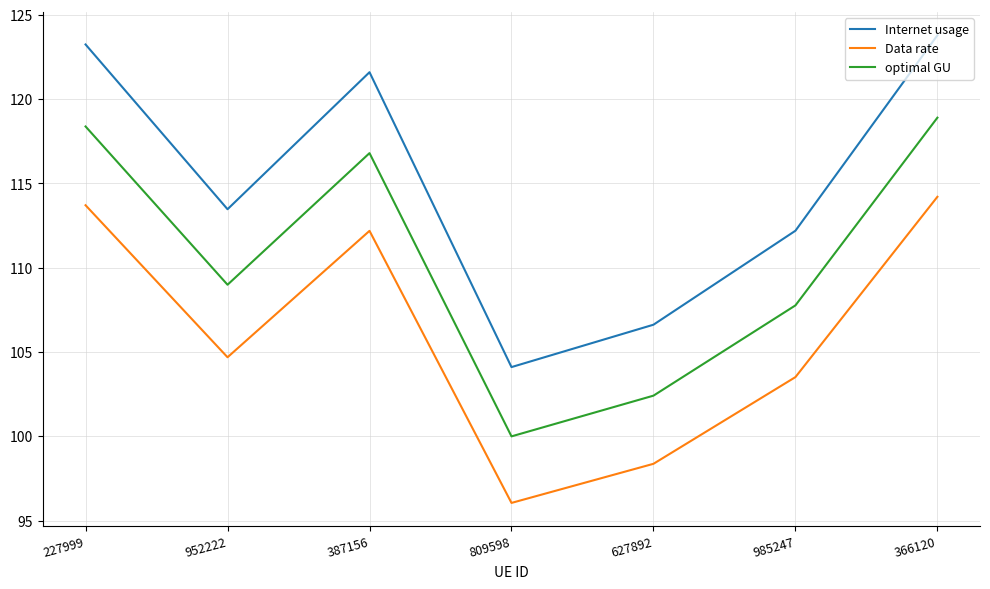

Which series has the widest spread of values?

Internet usage